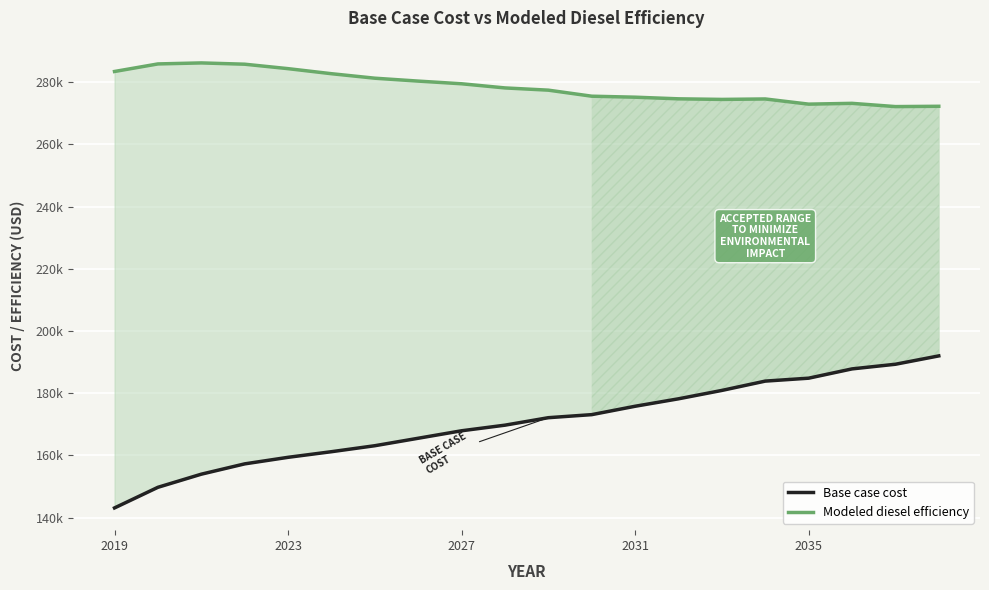

Does the chart display data point markers on the line(s)?

No